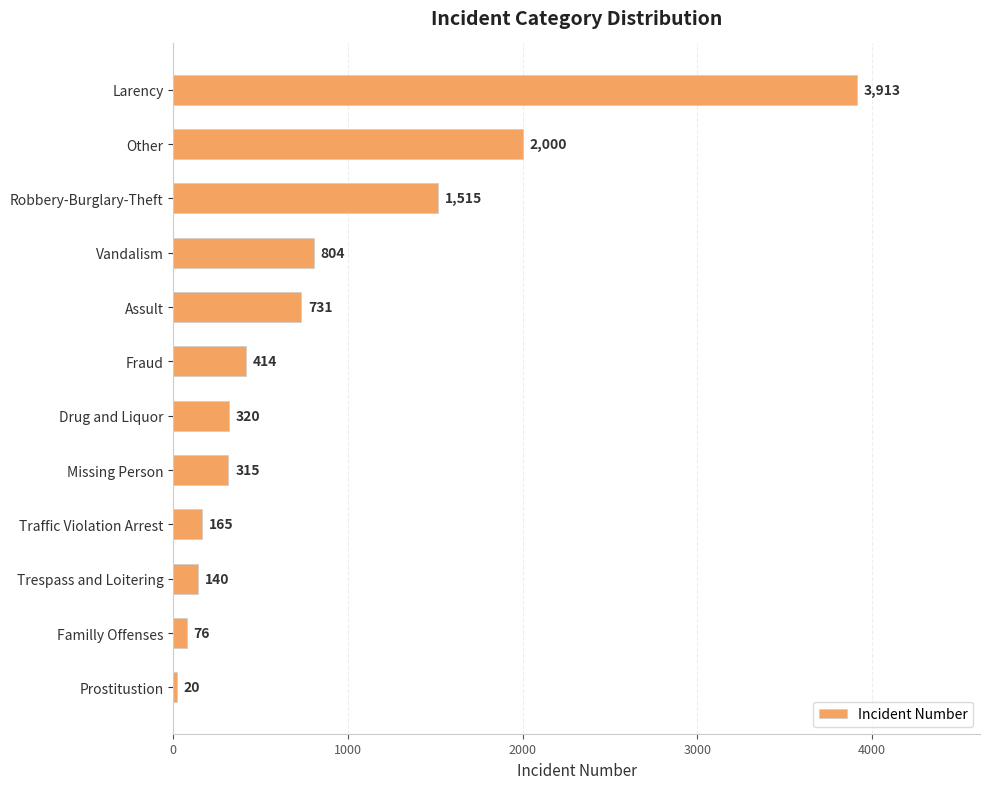

Reading bottom to top, transcribe all the data shown in this chart.

20	76	140	165	315	320	414	731	804	1515	2000	3913